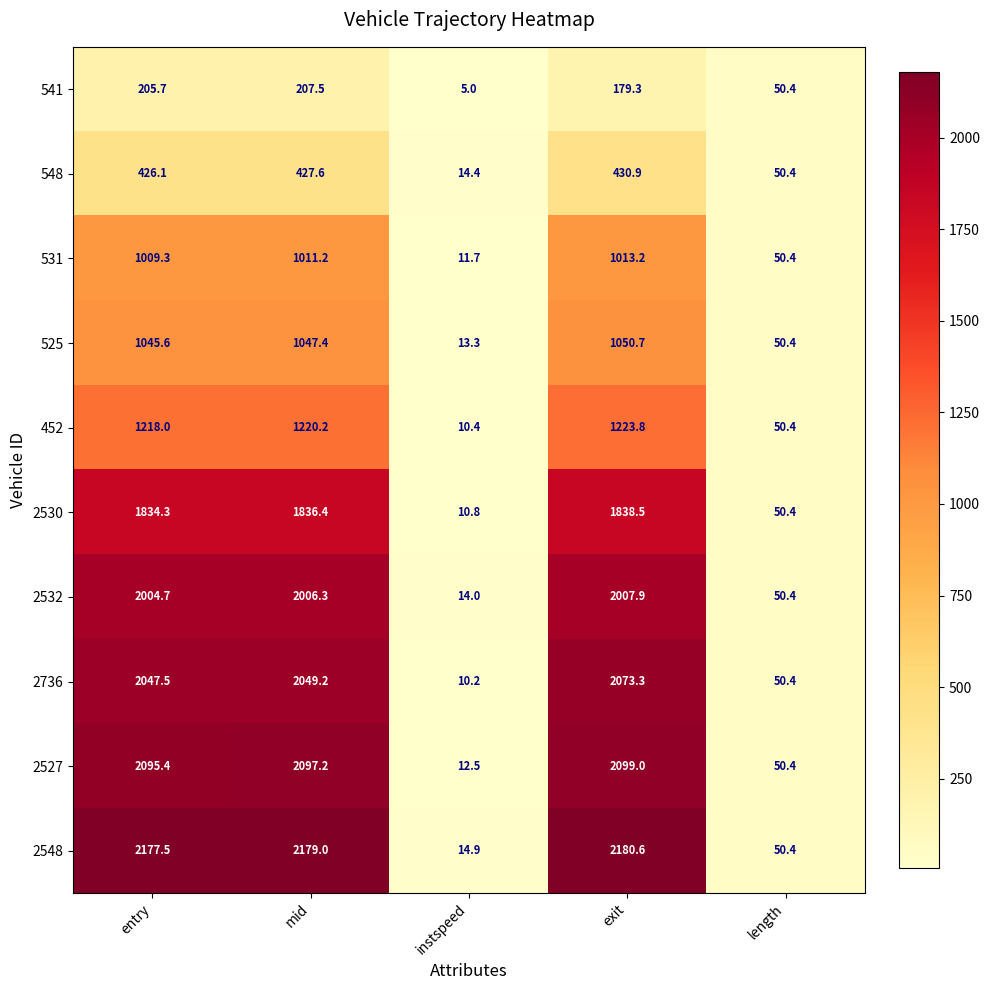

Where is 2530 nearest to the value 924?

length